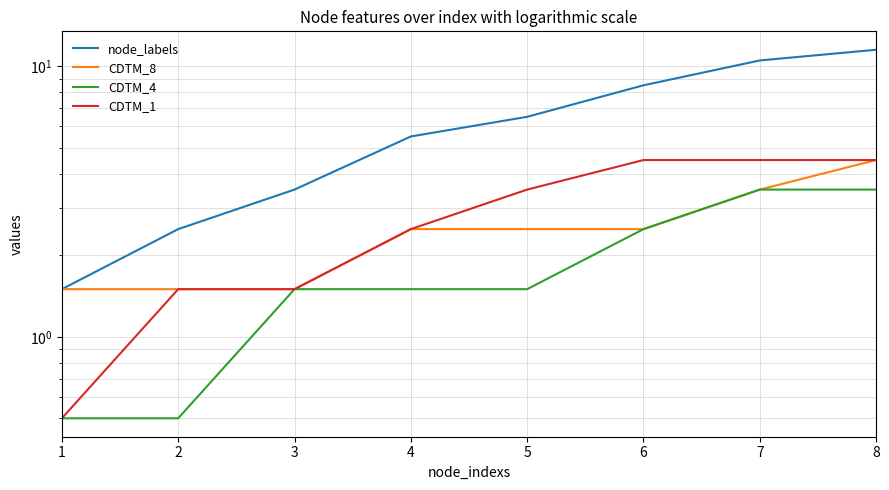

What is the lowest value of the CDTM_8 series?

1.5